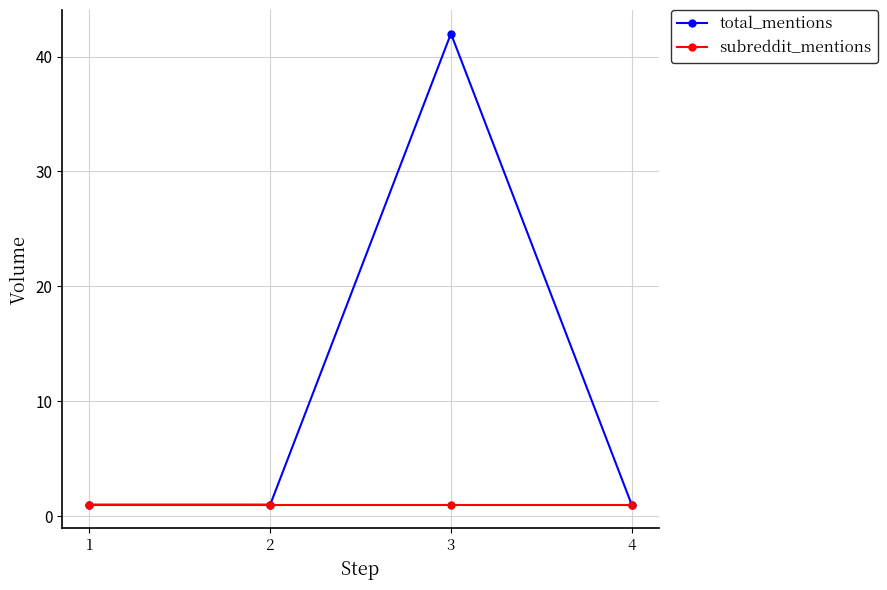

Which series has the largest total across all categories?

total_mentions